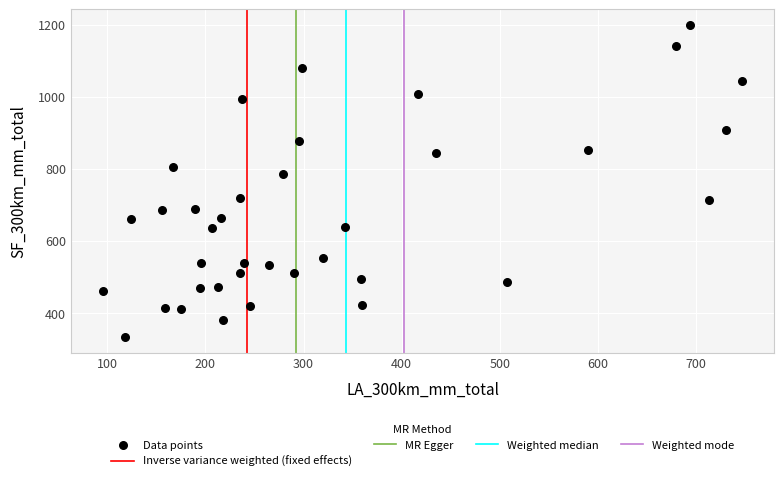

What is the range of X values (max minus min)?

651.6